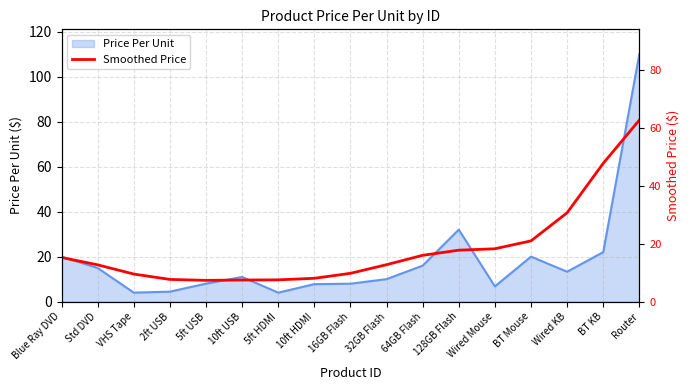

What is the difference between the second highest and minimum values?

40.4